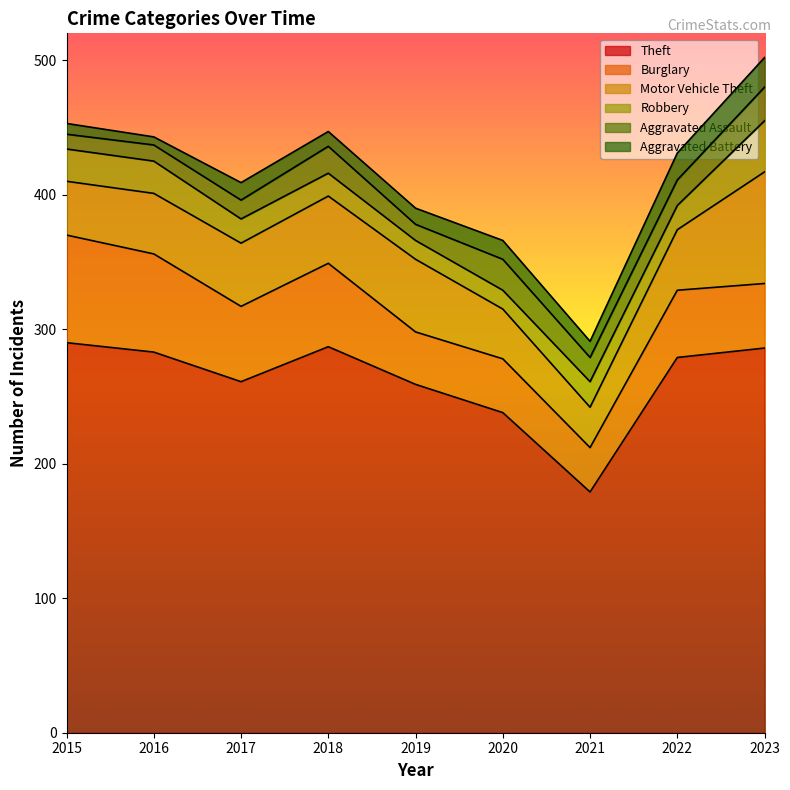

What is the value of the Robbery point at the 5th from the left?

14